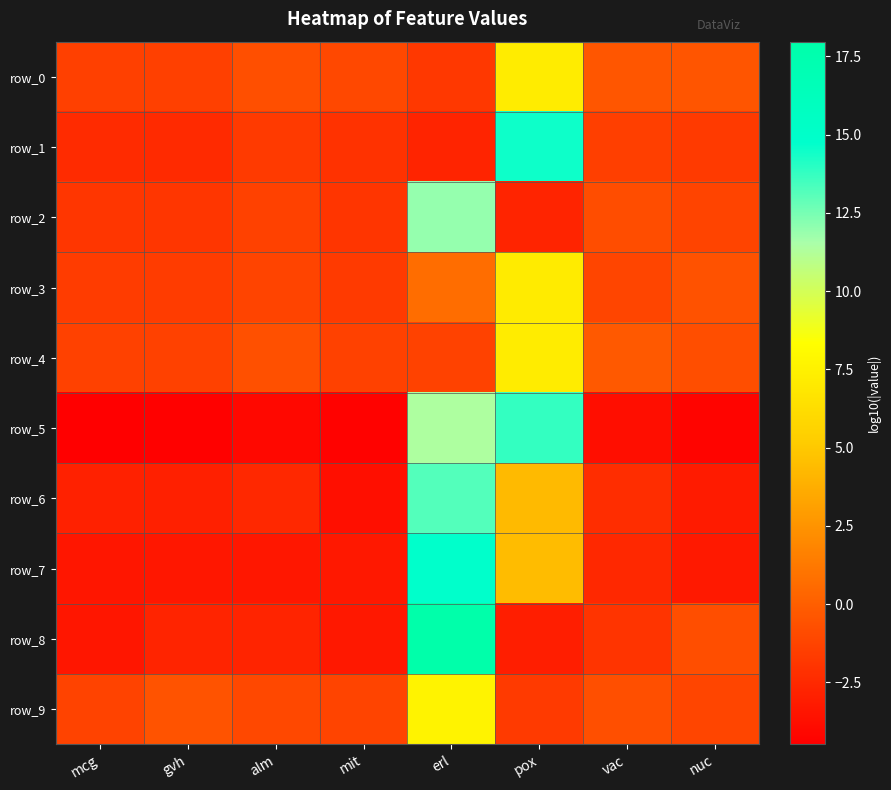

Which category has the lowest value across all series?

mcg